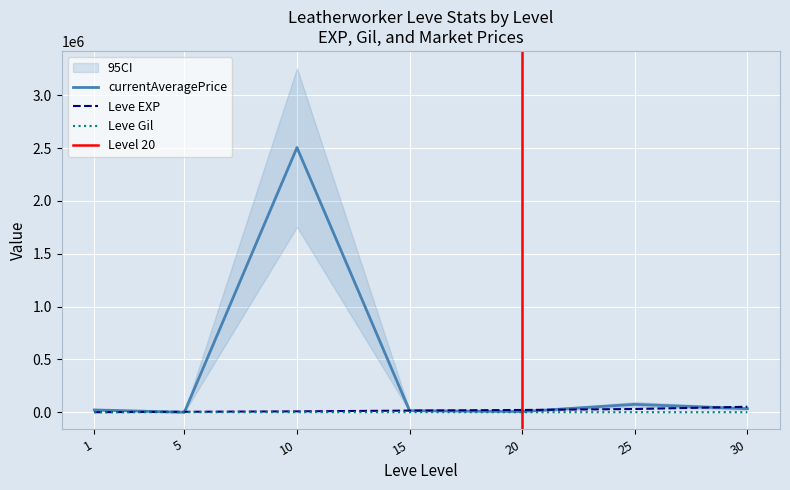

Where does the currentAveragePrice series first go above 22000?

10